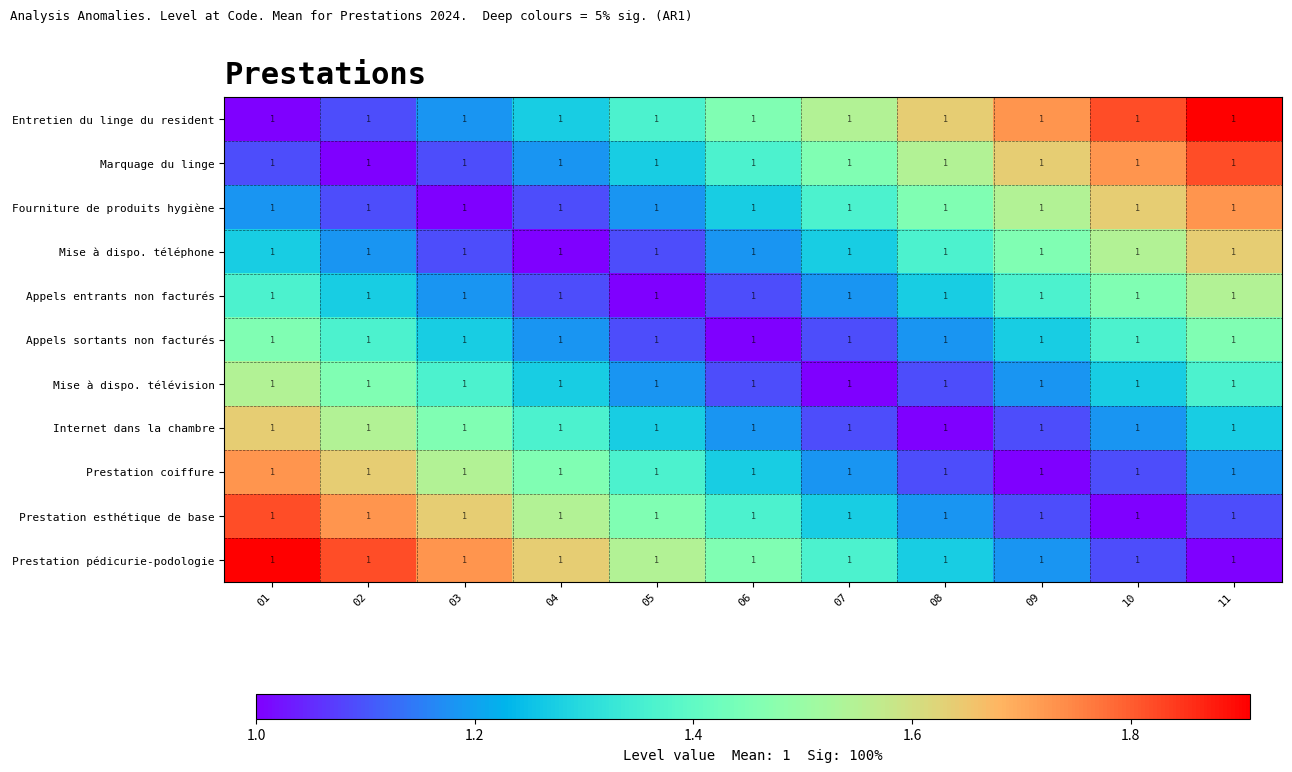

Which has a higher value, 02 or 11?

11